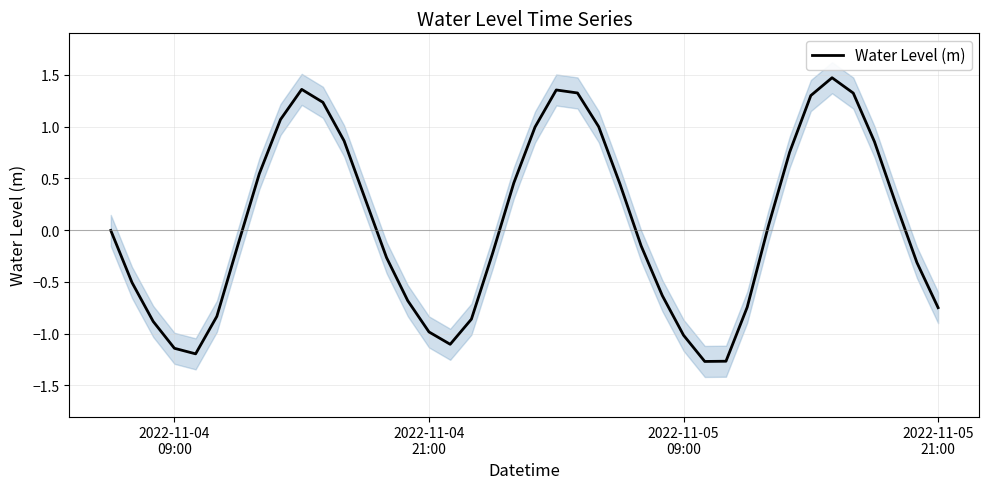

What is the maximum value for Water Level (m)?

1.5